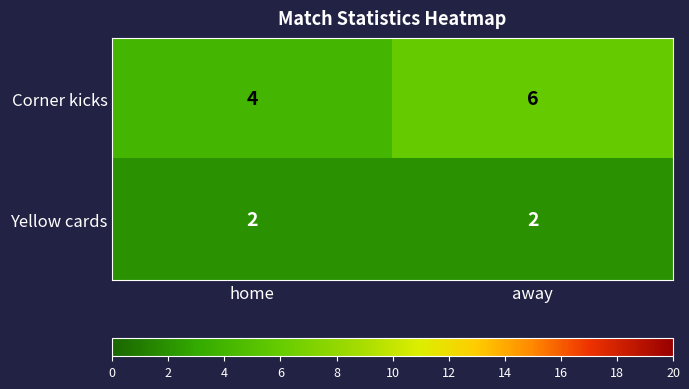

Count the number of categories in the chart.

2